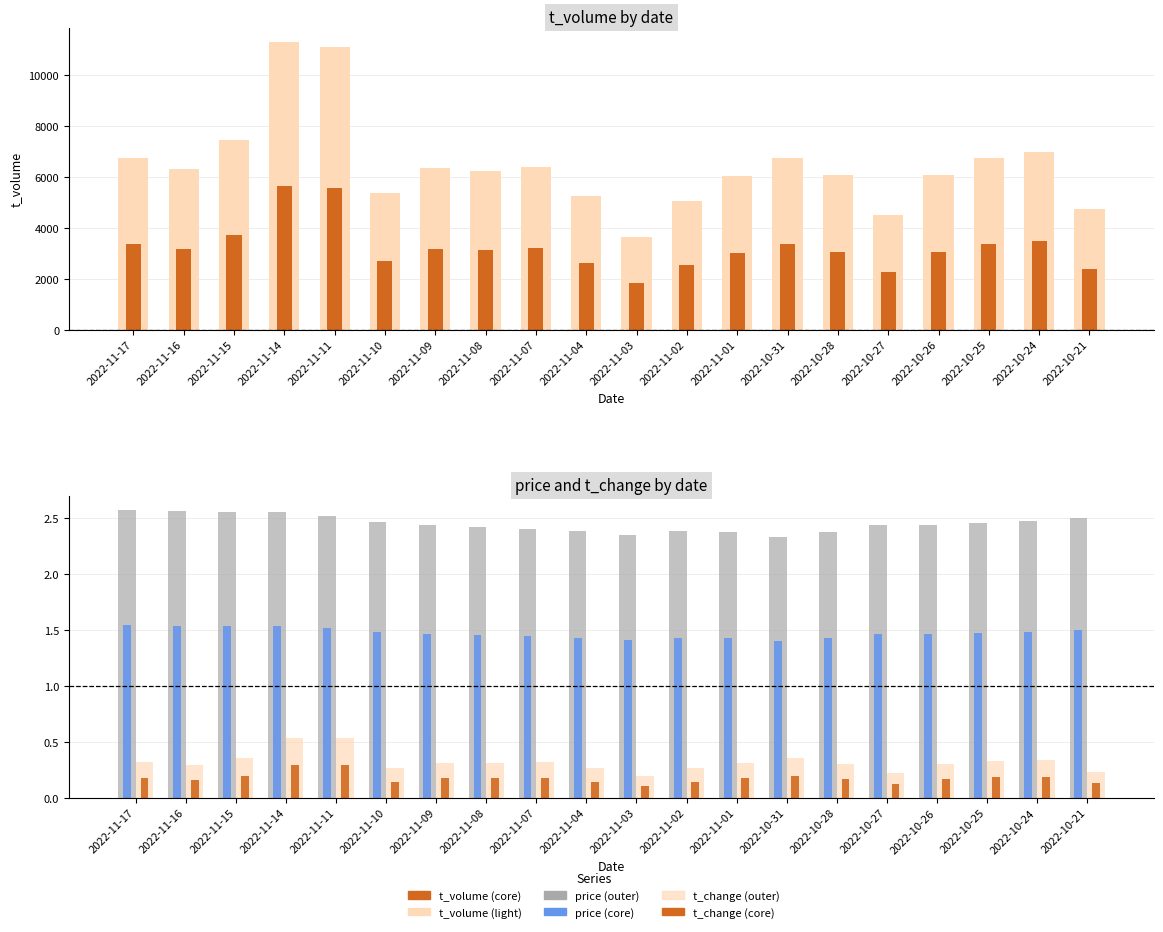

List the labels in order of t_change (outer) value, smallest first.

2022-11-03, 2022-10-27, 2022-10-21, 2022-11-10, 2022-11-04, 2022-11-02, 2022-11-16, 2022-10-28, 2022-10-26, 2022-11-09, 2022-11-08, 2022-11-01, 2022-11-17, 2022-11-07, 2022-10-25, 2022-10-24, 2022-11-15, 2022-10-31, 2022-11-14, 2022-11-11